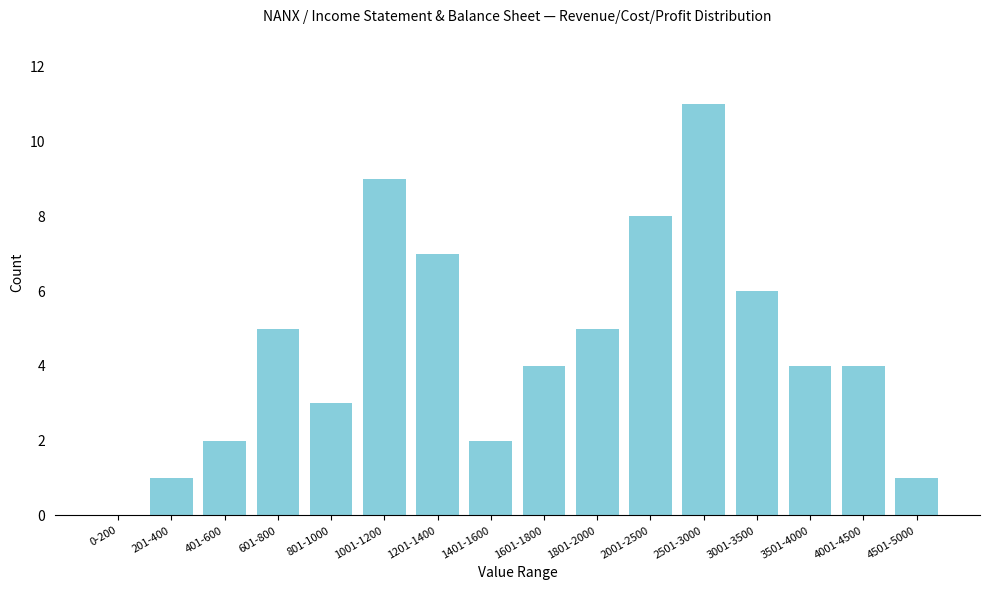

Reading left to right, extract all data points from this chart.

0-200=0	201-400=1	401-600=2	601-800=5	801-1000=3	1001-1200=9	1201-1400=7	1401-1600=2	1601-1800=4	1801-2000=5	2001-2500=8	2501-3000=11	3001-3500=6	3501-4000=4	4001-4500=4	4501-5000=1